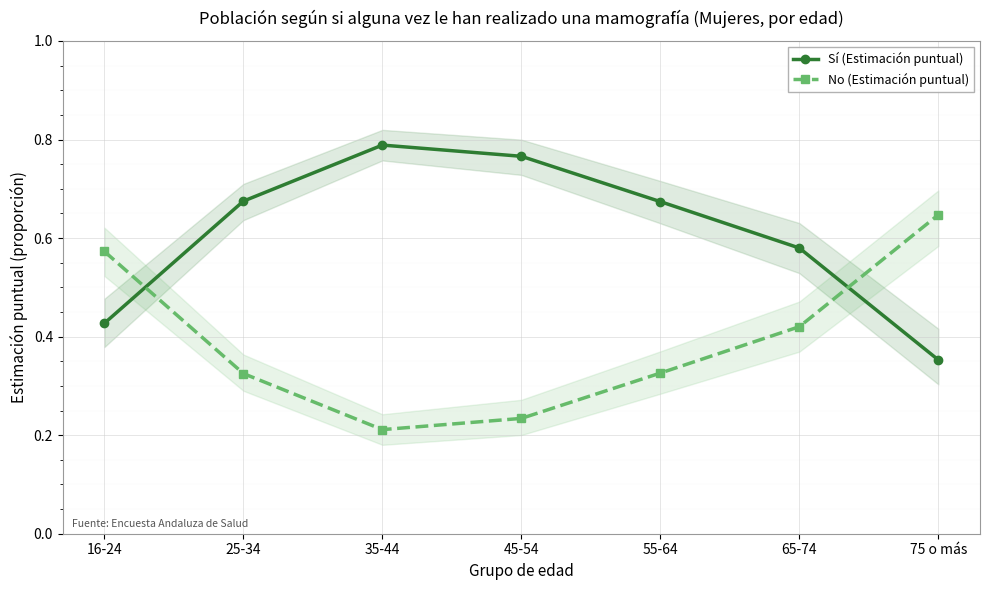

What is the approximate value of No (Estimación puntual) at 65-74?

0.4